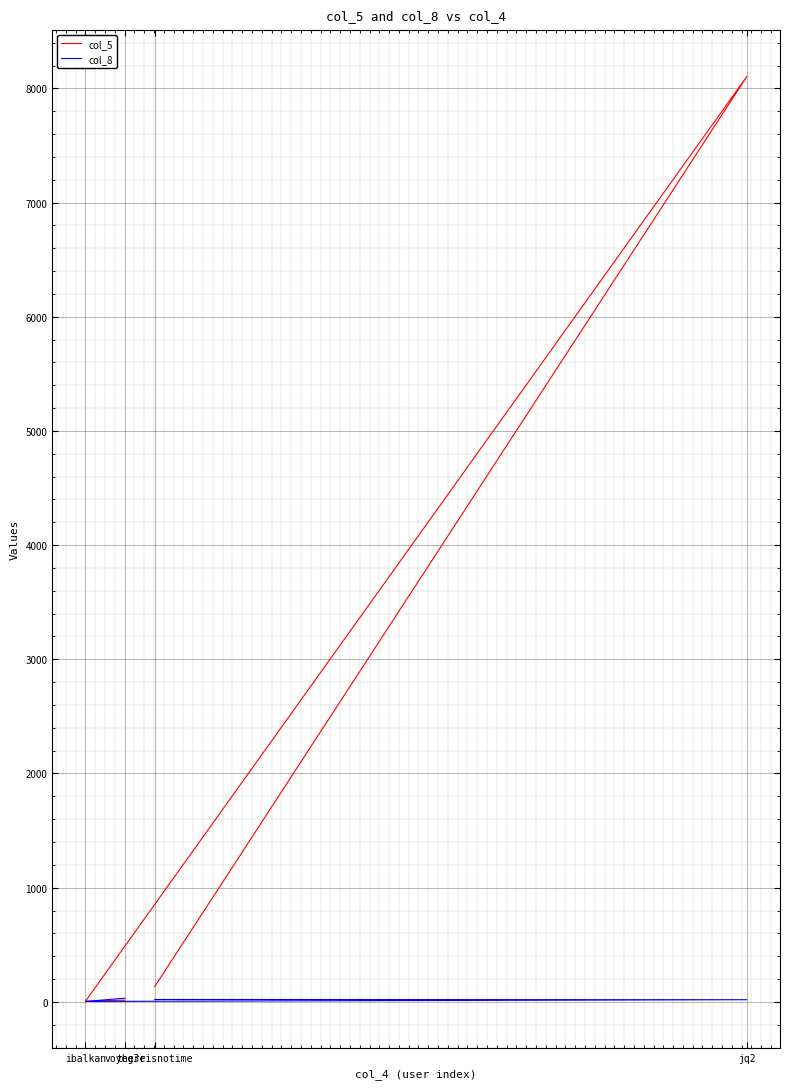

Is the value of col_5 at thereisnotime greater than the value of col_8 at jq2?

Yes